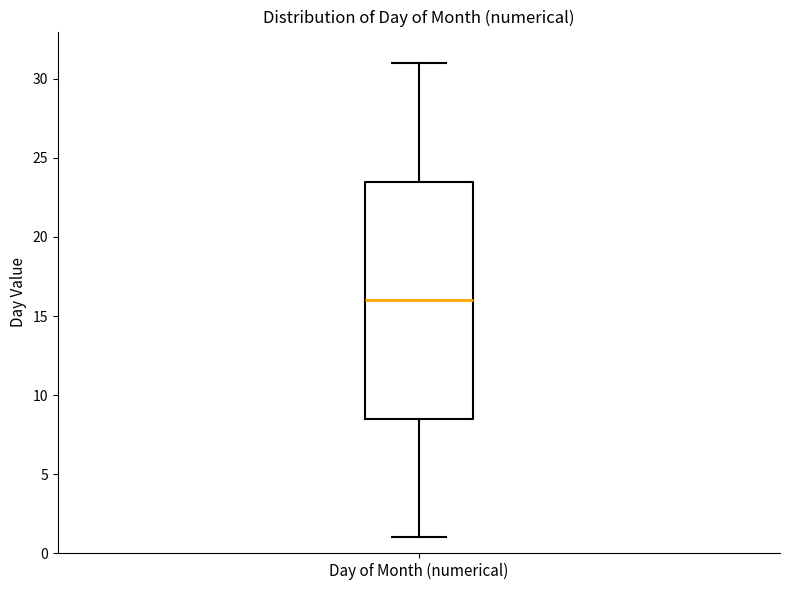

Where is the upper edge of the box for Day of Month (numerical) on the y-axis? The values are not printed on the chart, so give them approximately, as read against the axis.

23.5